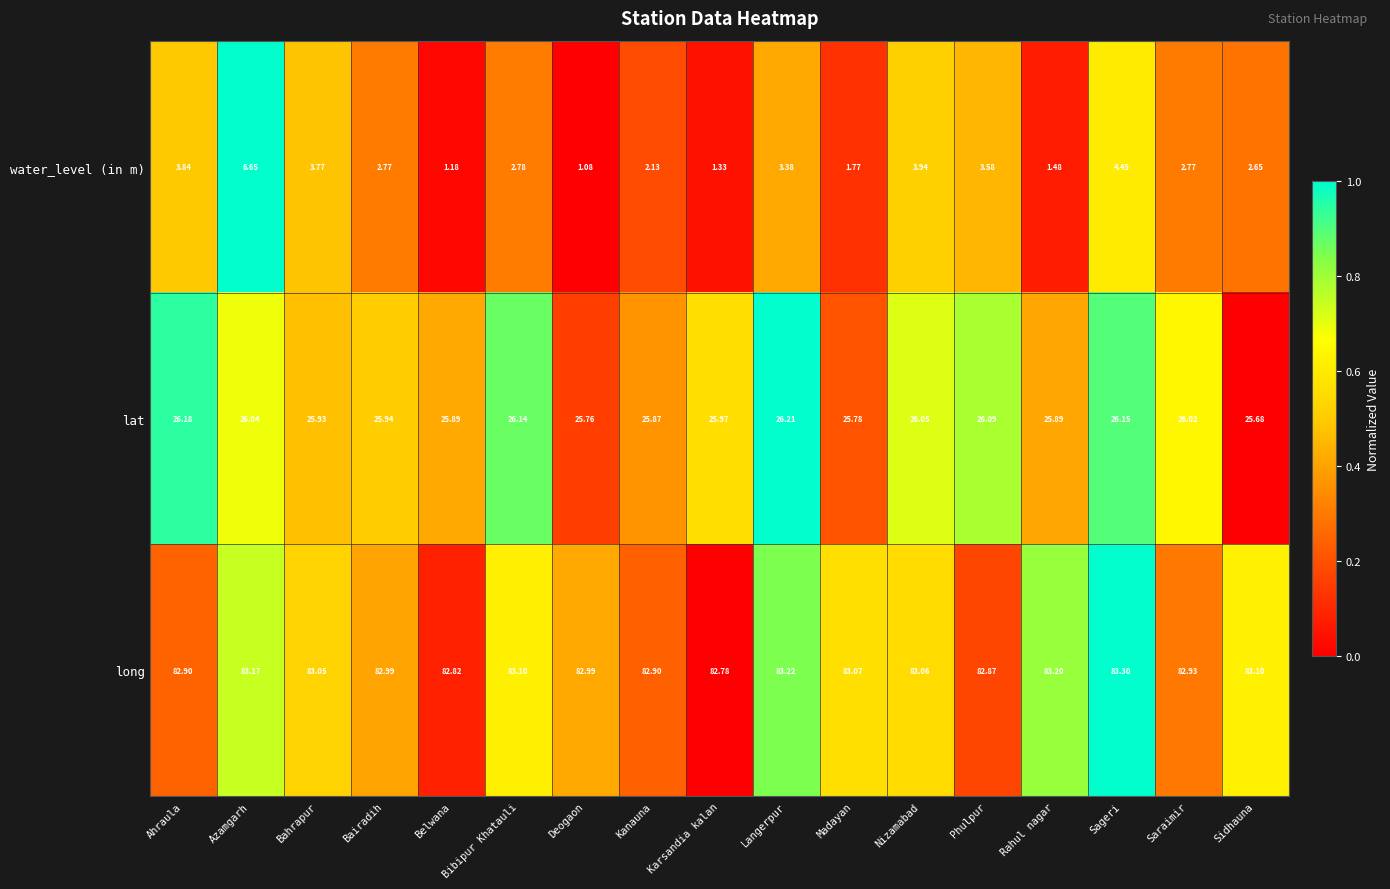

At which label is water_level (in m) closest to 3?

Bibipur Khatauli